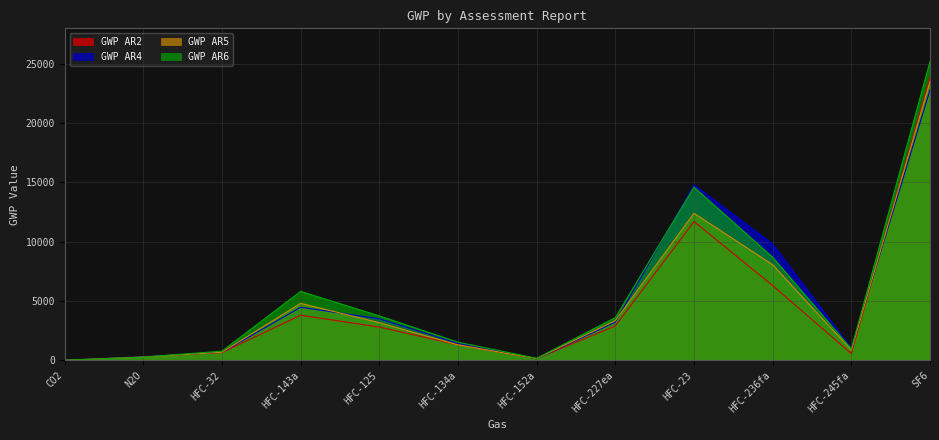

Rank the series by their maximum value, from lowest to highest.

GWP AR4, GWP AR5, GWP AR2, GWP AR6